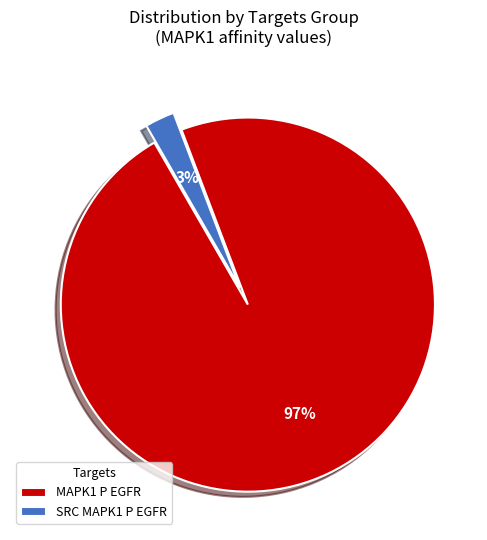

True or false: SRC MAPK1 P EGFR accounts for 9% of the total.

False